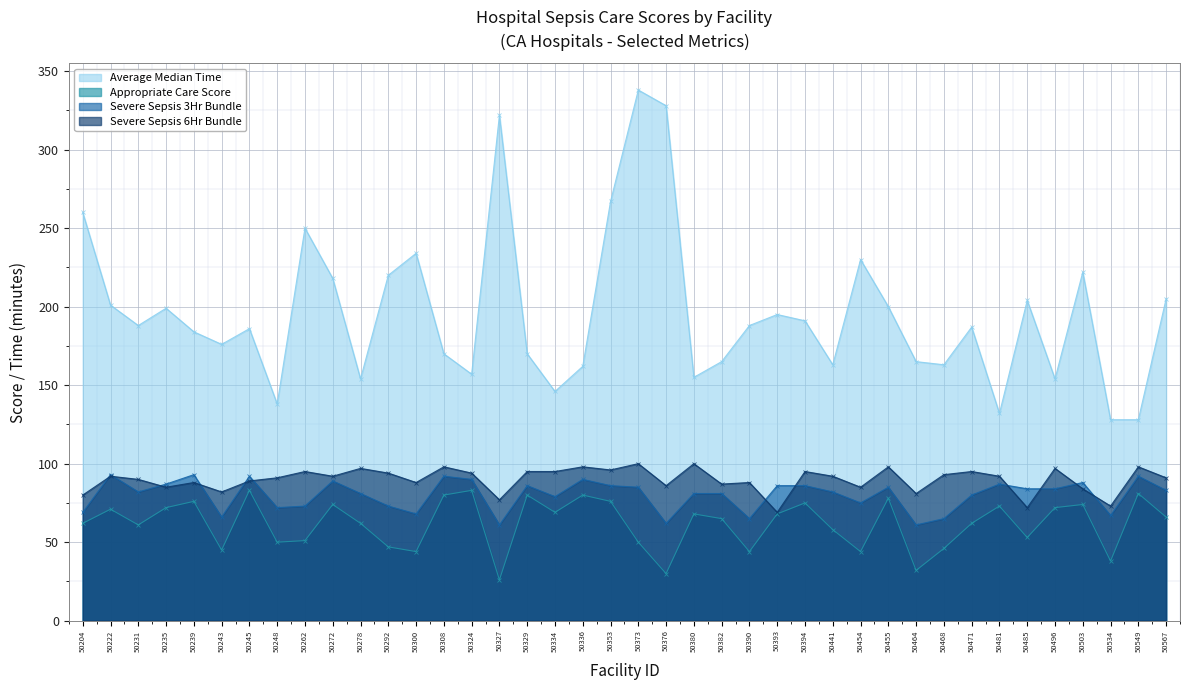

Reading left to right, what are all the values shown in this chart?

Average Median Time: 50204=260	50222=201	50231=188	50235=199	50239=184	50243=176	50245=186	50248=138	50262=250	50272=218	50278=154	50292=220	50300=234	50308=170	50324=157	50327=322	50329=170	50334=146	50336=162	50353=267	50373=338	50376=328	50380=155	50382=165	50390=188	50393=195	50394=191	50441=163	50454=230	50455=200	50464=165	50468=163	50471=187	50481=132	50485=204	50496=154	50503=222	50534=128	50549=128	50567=205
Appropriate Care Score: 50204=62	50222=71	50231=61	50235=72	50239=76	50243=45	50245=83	50248=50	50262=51	50272=74	50278=62	50292=47	50300=44	50308=80	50324=83	50327=26	50329=80	50334=69	50336=80	50353=76	50373=50	50376=30	50380=68	50382=65	50390=44	50393=68	50394=75	50441=58	50454=44	50455=78	50464=32	50468=46	50471=62	50481=73	50485=53	50496=72	50503=74	50534=38	50549=81	50567=66
Severe Sepsis 3Hr Bundle: 50204=69	50222=93	50231=82	50235=87	50239=93	50243=66	50245=92	50248=72	50262=73	50272=89	50278=81	50292=73	50300=68	50308=92	50324=90	50327=61	50329=86	50334=79	50336=90	50353=86	50373=85	50376=62	50380=81	50382=81	50390=65	50393=86	50394=86	50441=82	50454=75	50455=85	50464=61	50468=65	50471=80	50481=87	50485=84	50496=84	50503=88	50534=67	50549=92	50567=83
Severe Sepsis 6Hr Bundle: 50204=80	50222=92	50231=90	50235=85	50239=88	50243=82	50245=89	50248=91	50262=95	50272=92	50278=97	50292=94	50300=88	50308=98	50324=94	50327=77	50329=95	50334=95	50336=98	50353=96	50373=100	50376=86	50380=100	50382=87	50390=88	50393=69	50394=95	50441=92	50454=85	50455=98	50464=81	50468=93	50471=95	50481=92	50485=72	50496=97	50503=84	50534=73	50549=98	50567=91